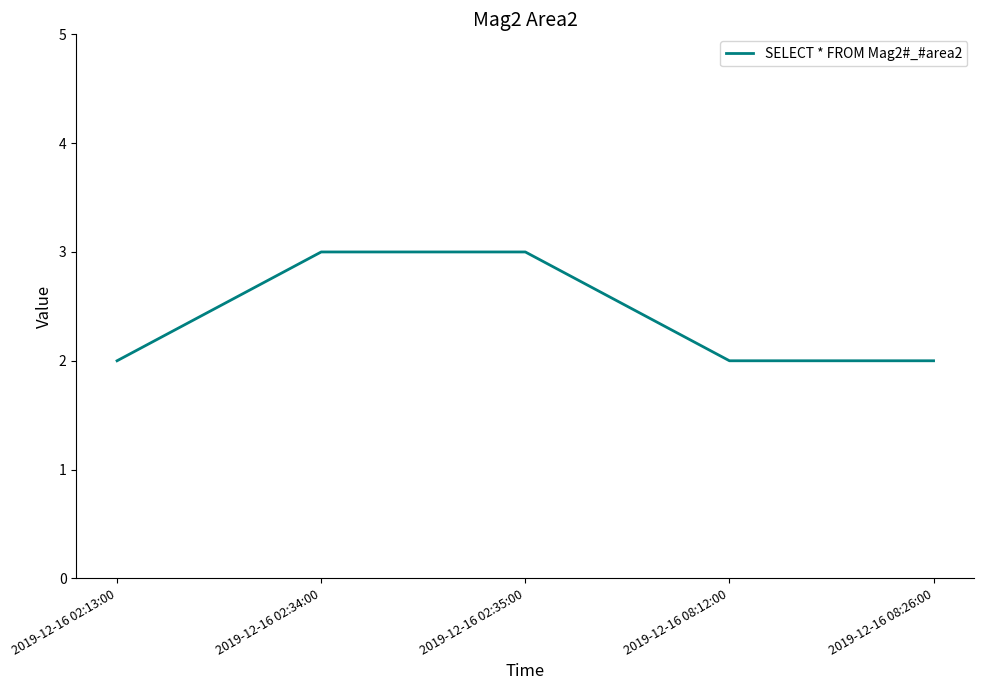

What is the difference between the second highest and second lowest values?

1